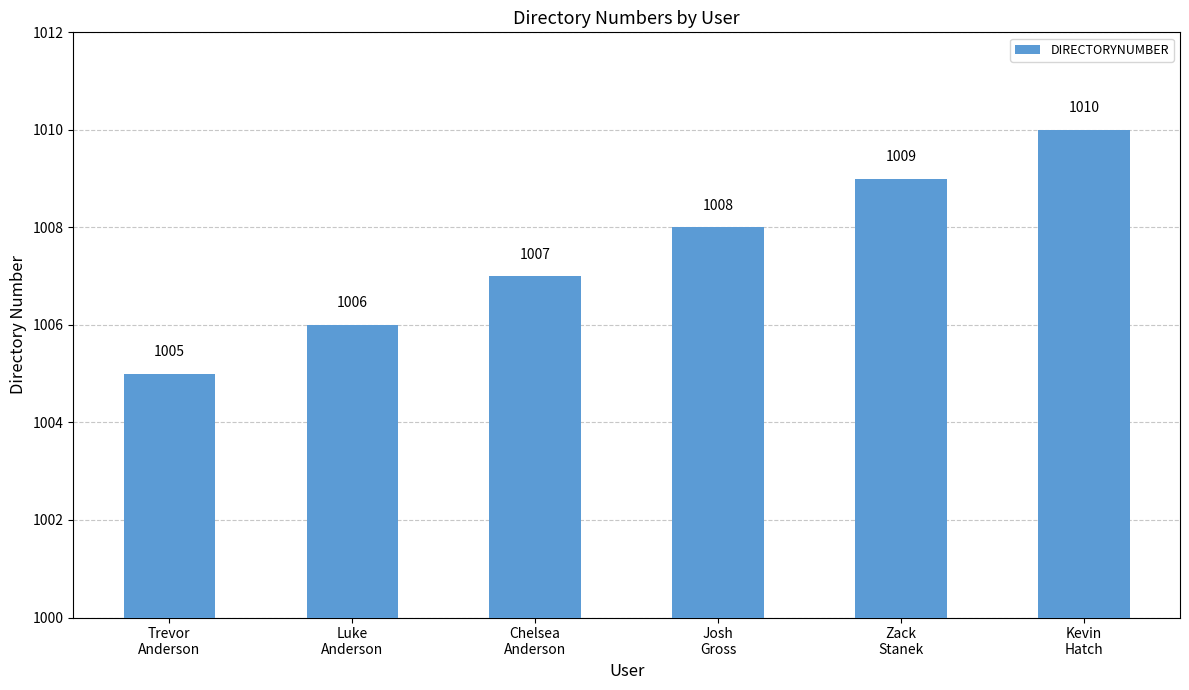

Rank the categories by value from lowest to highest.

Trevor
Anderson, Luke
Anderson, Chelsea
Anderson, Josh
Gross, Zack
Stanek, Kevin
Hatch